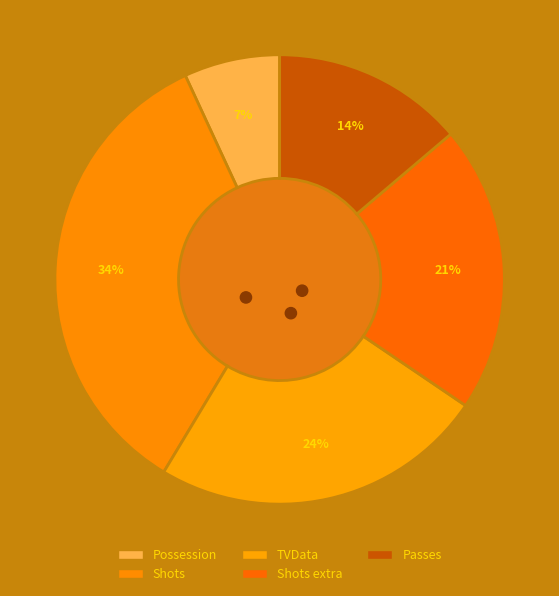

Does any single category account for the majority?

No